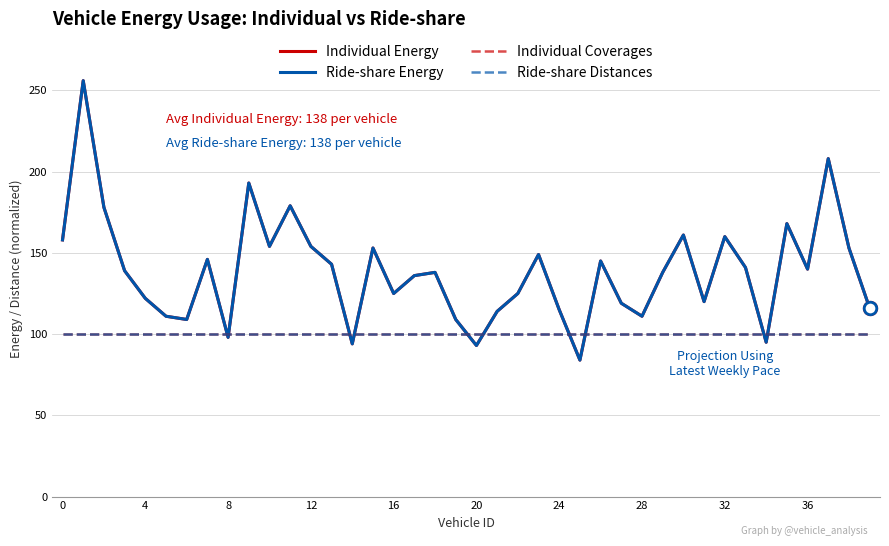

Is this an area chart (filled region under the line)?

No